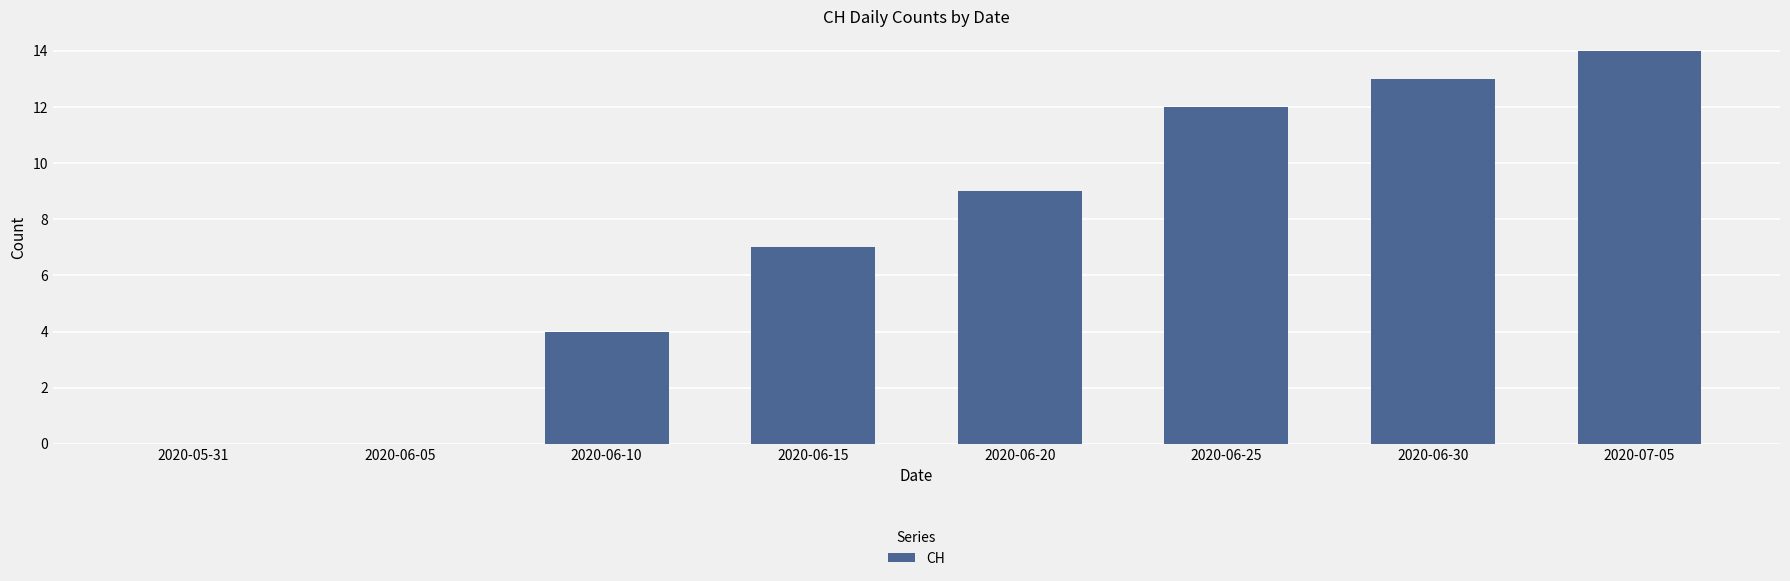

What is the sum of all values?

59